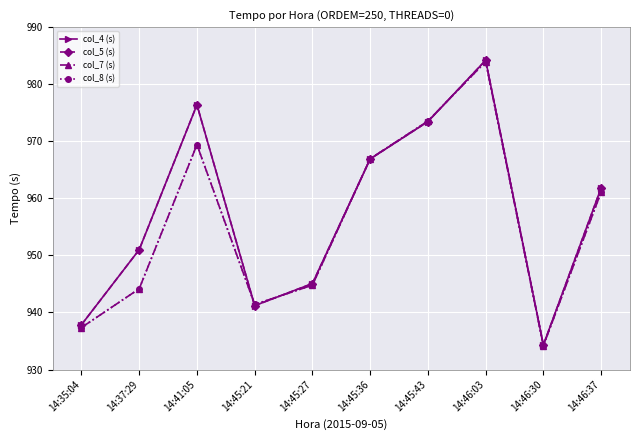

Where do col_4 (s) and col_7 (s) first cross each other?

14:41:05 and 14:45:21